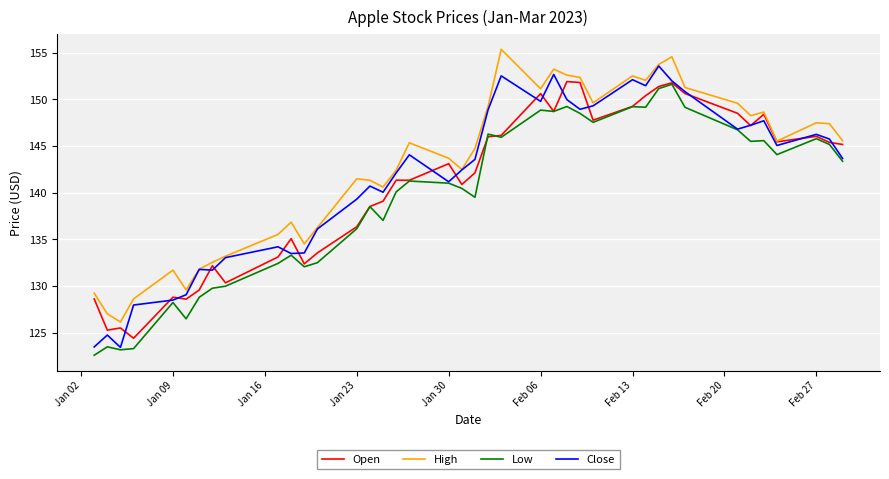

What are all the series names shown in the legend?

Open, High, Low, Close